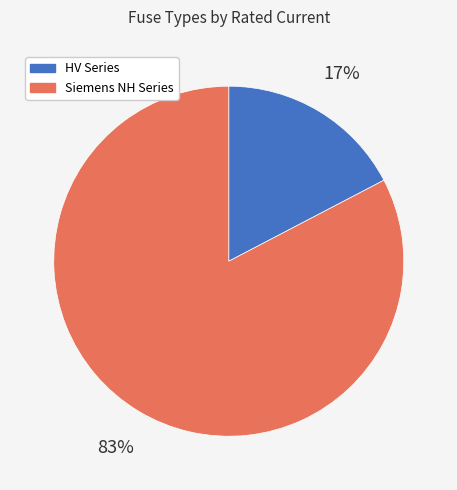

How many slices are in this pie chart?

2